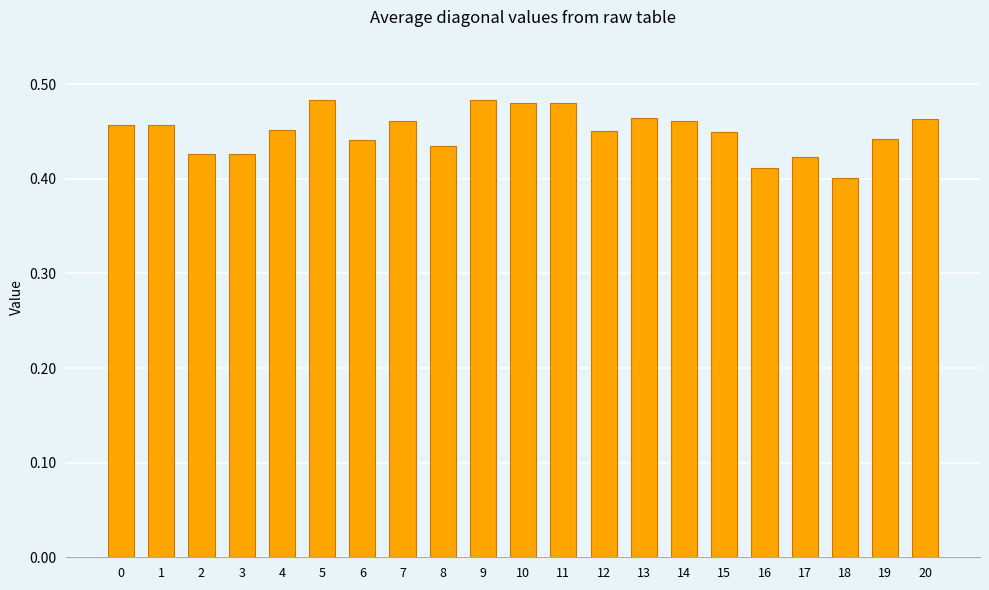

Count the values in the range 0 to 1.

21